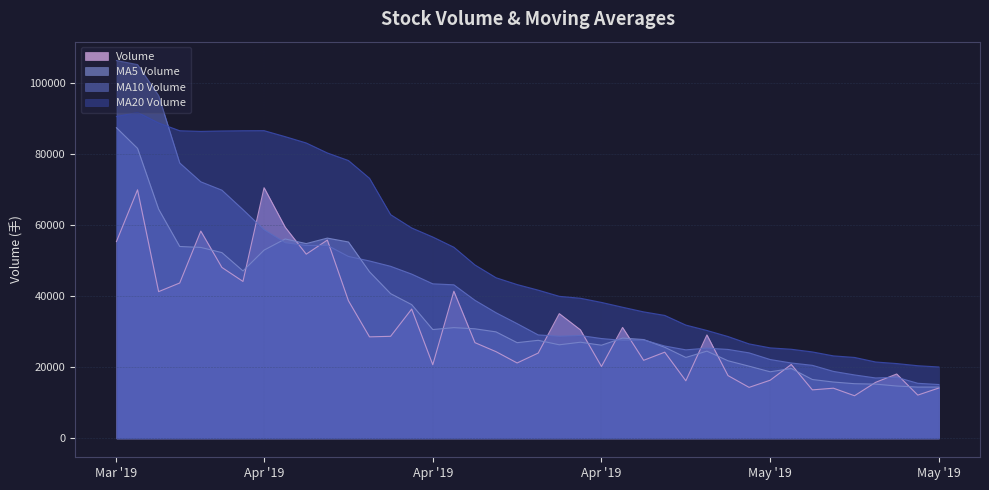

True or false: v_ma5 and v_ma10 cross at least once.

True